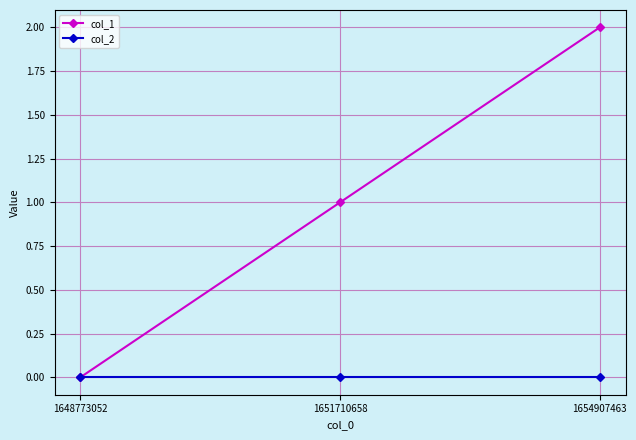

What is the value of the col_1 point at the 2nd from the left?

1